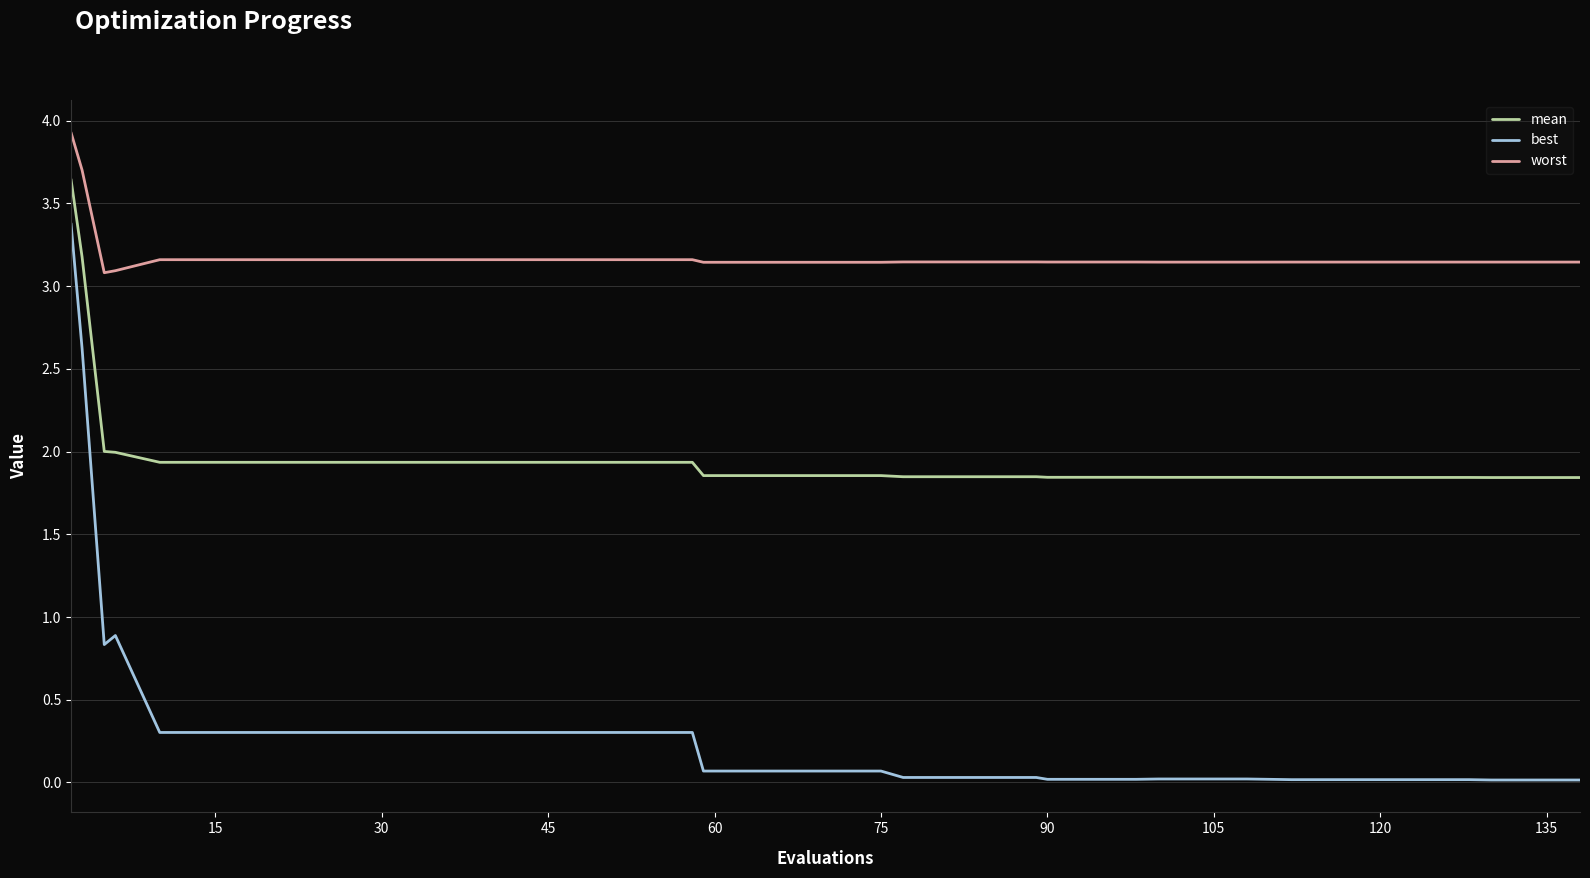

At how many categories does at least one series exceed 1?

40